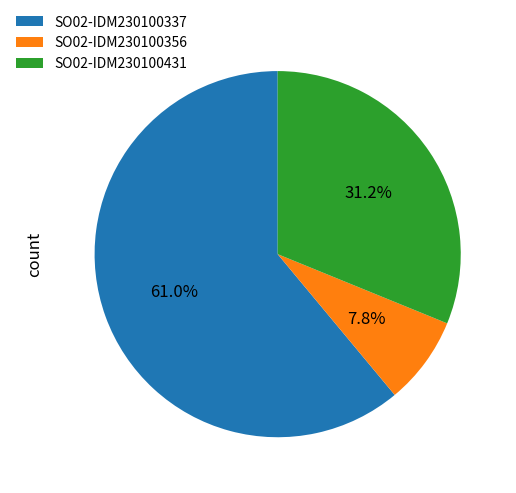

Which category has the smallest portion of the pie?

SO02-IDM230100356